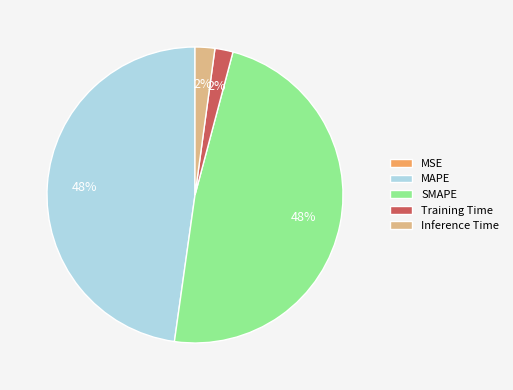

Is there a majority slice in this chart?

No